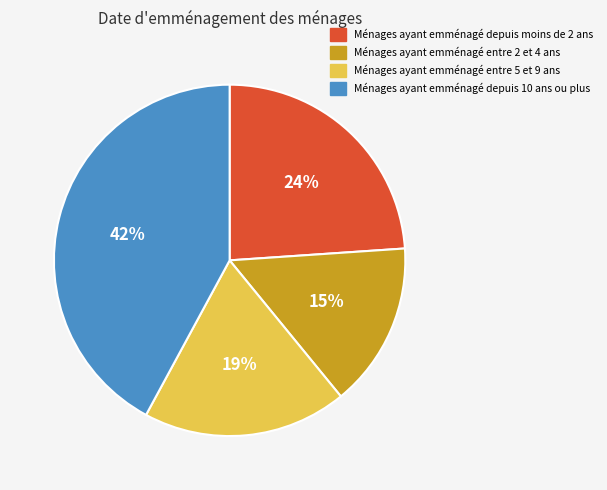

Combined, do Ménages ayant emménagé depuis 10 ans ou plus and Ménages ayant emménagé entre 2 et 4 ans account for over 50%?

Yes